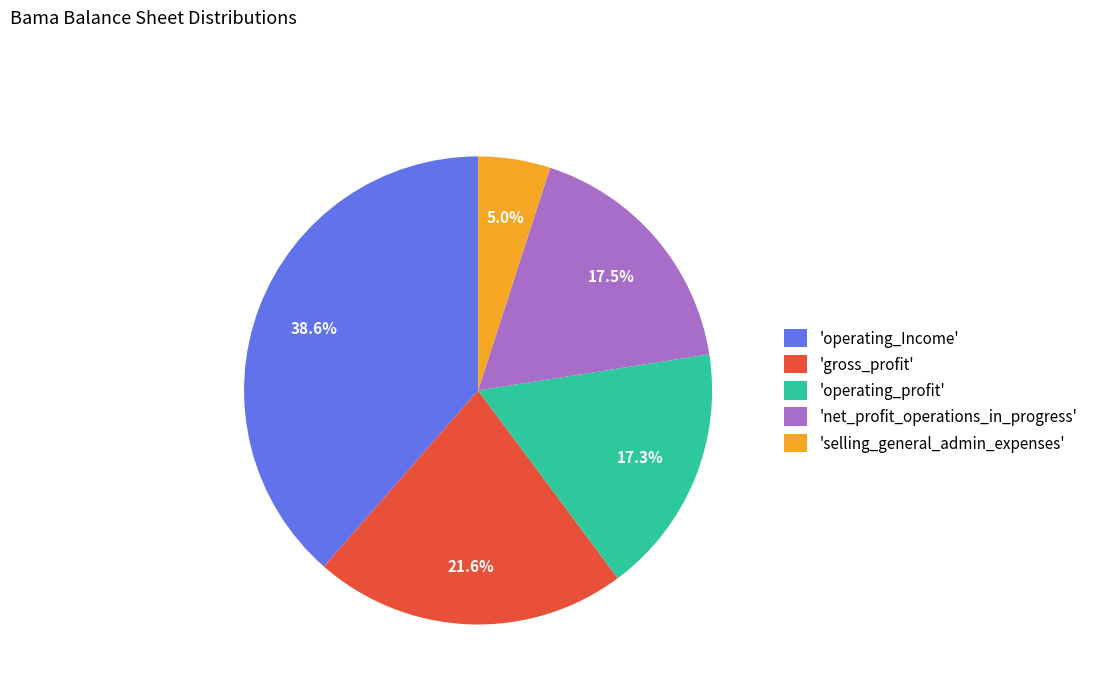

Is there any slice that represents more than half of the pie?

No